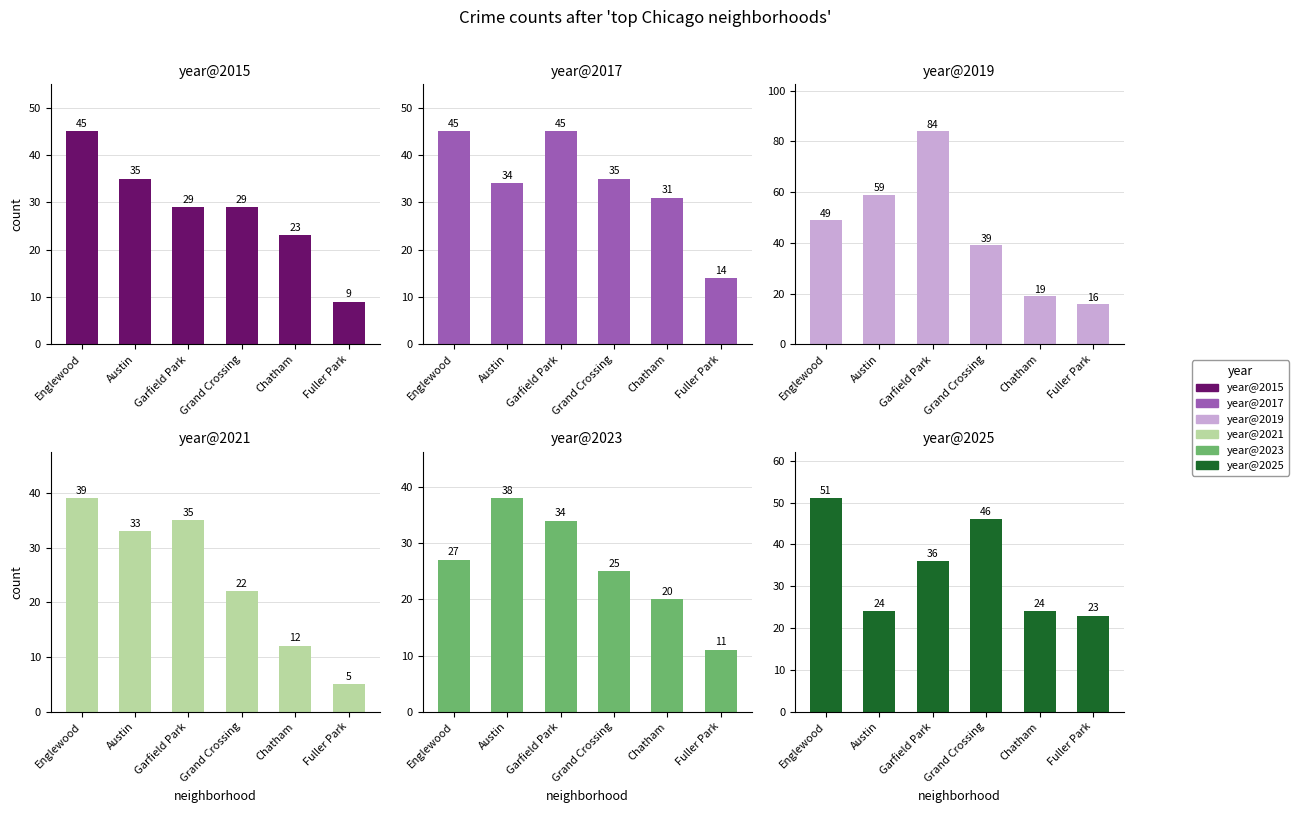

How many groups of bars are there?

6